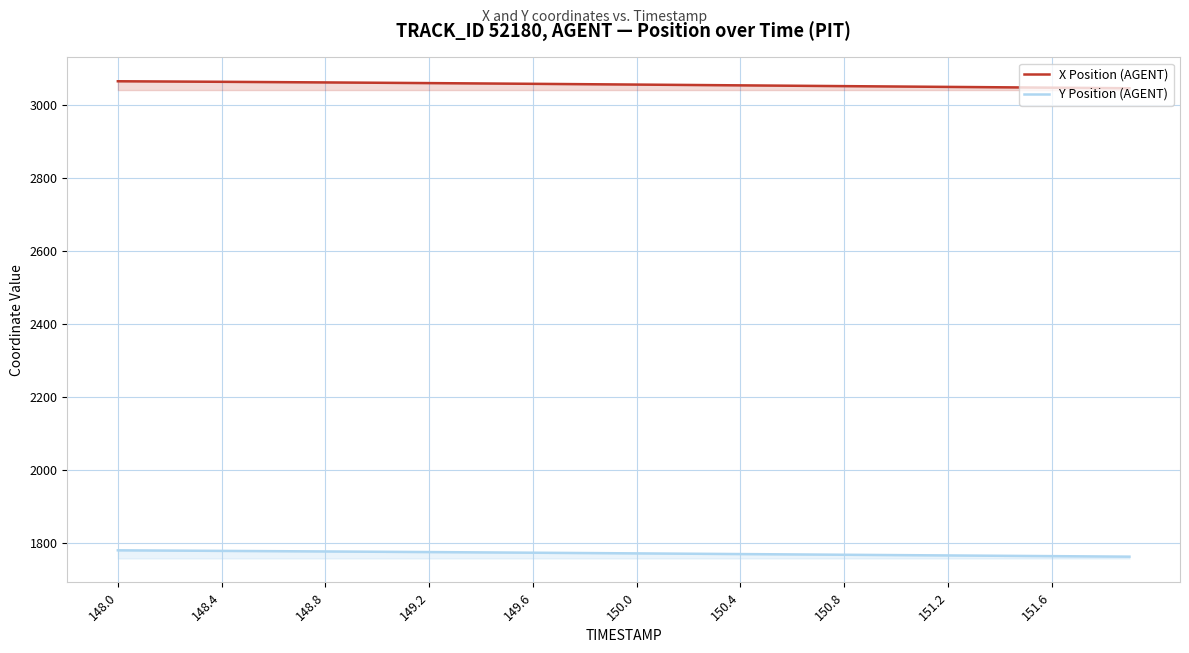

True or false: X Position (AGENT) and Y Position (AGENT) intersect in this chart.

False